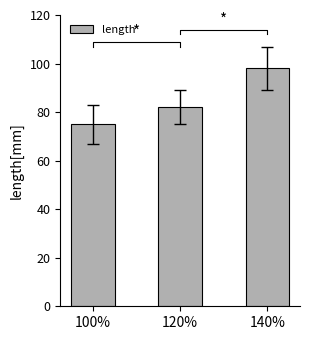

Reading left to right, list all the values displayed in this chart.

75	82	98